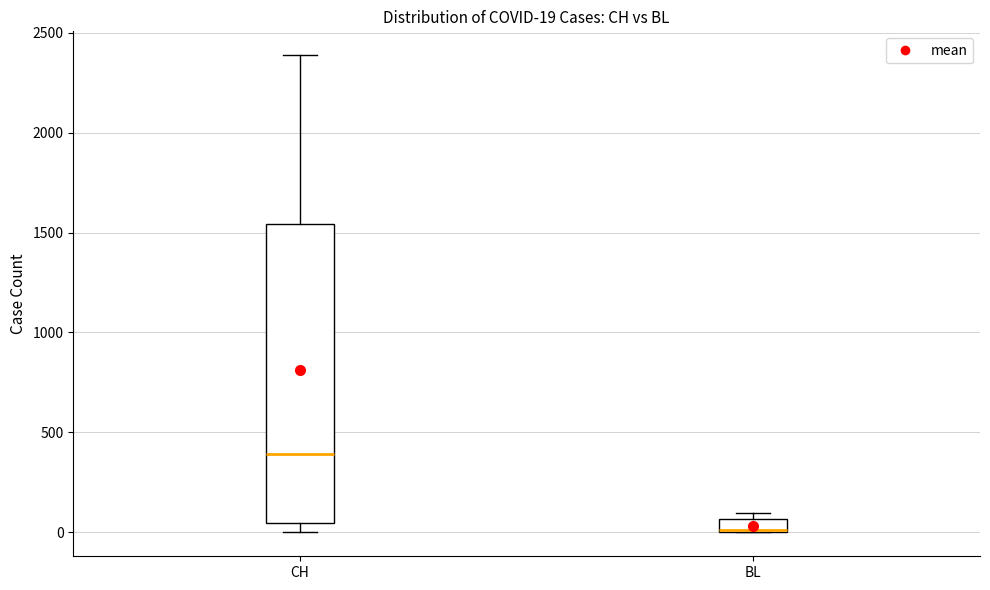

Which box is the tallest, from its lower edge to its upper edge?

CH